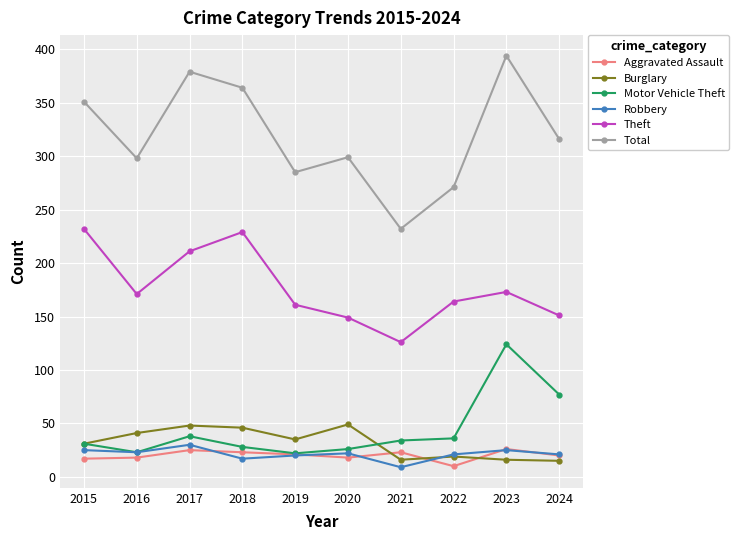

What is the difference between the Total values at 2019 and 2020?

14